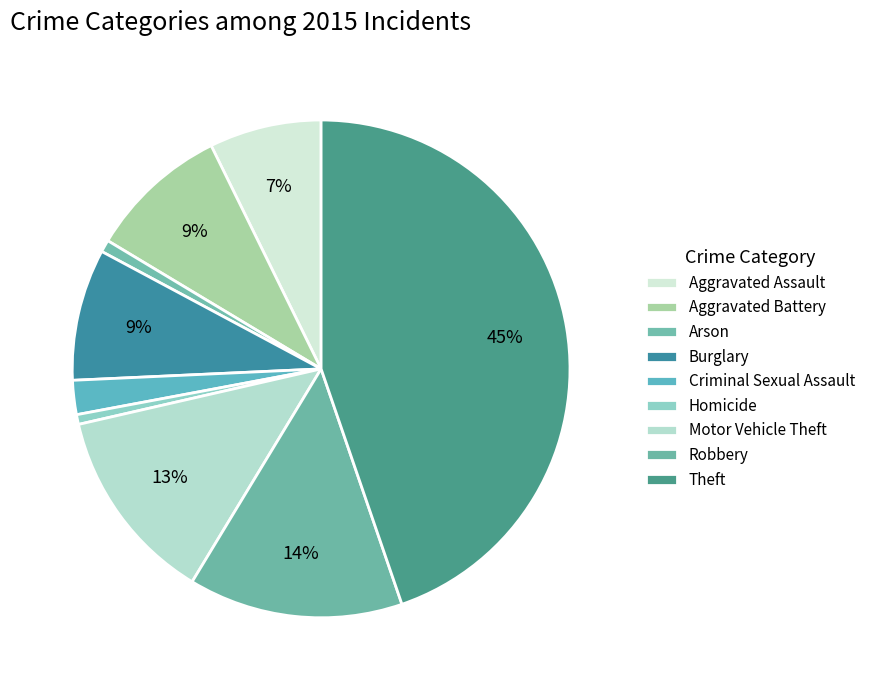

To the nearest percent, what is the average slice percentage?

11%